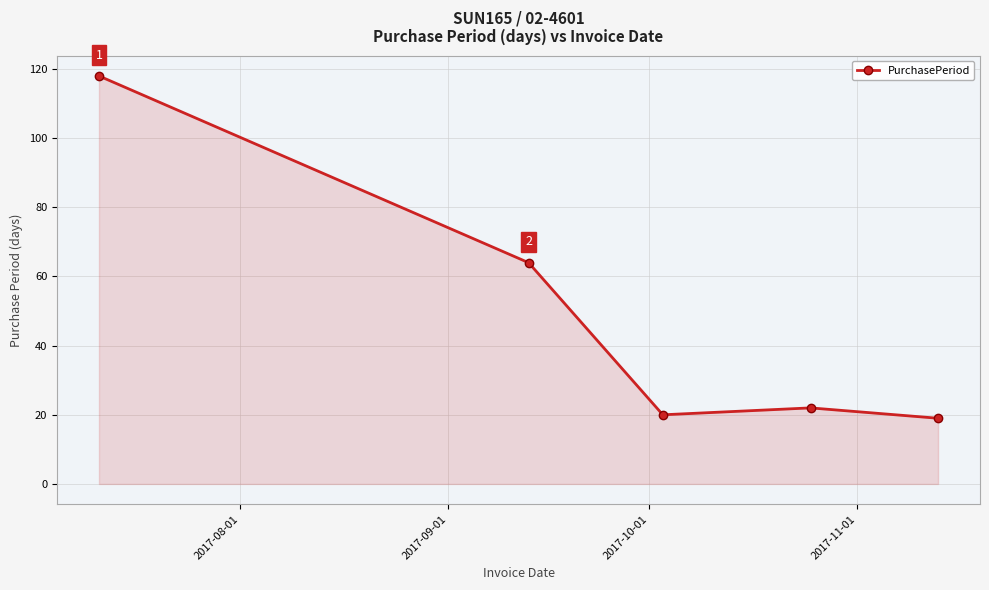

True or false: there are more than 2 points higher than both neighbors.

False